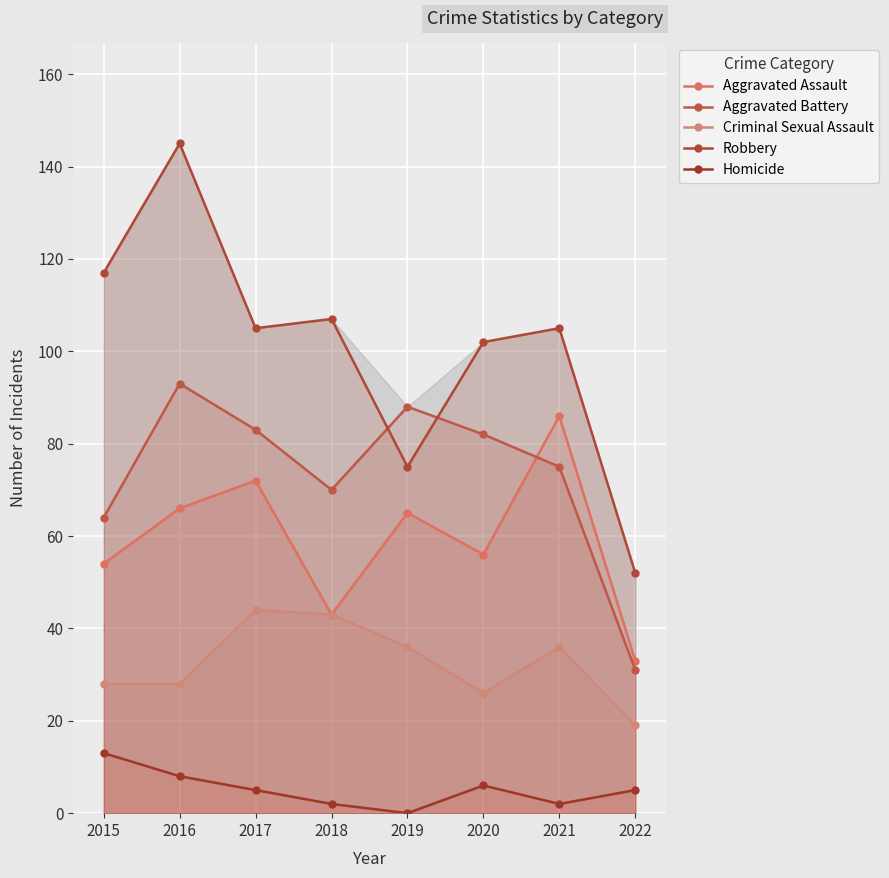

What is the total value across all series at 2019?

264